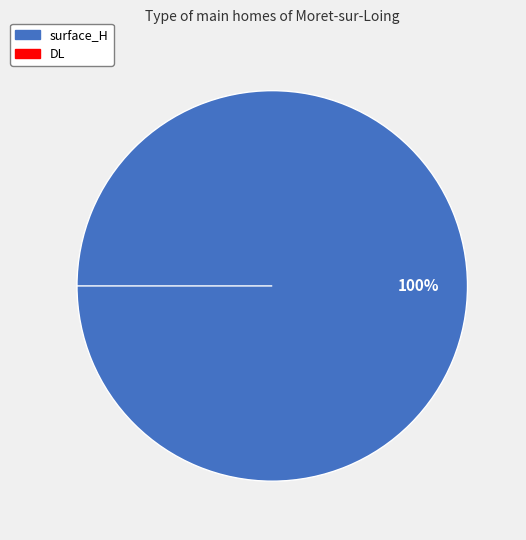

How many slices are in this pie chart?

2